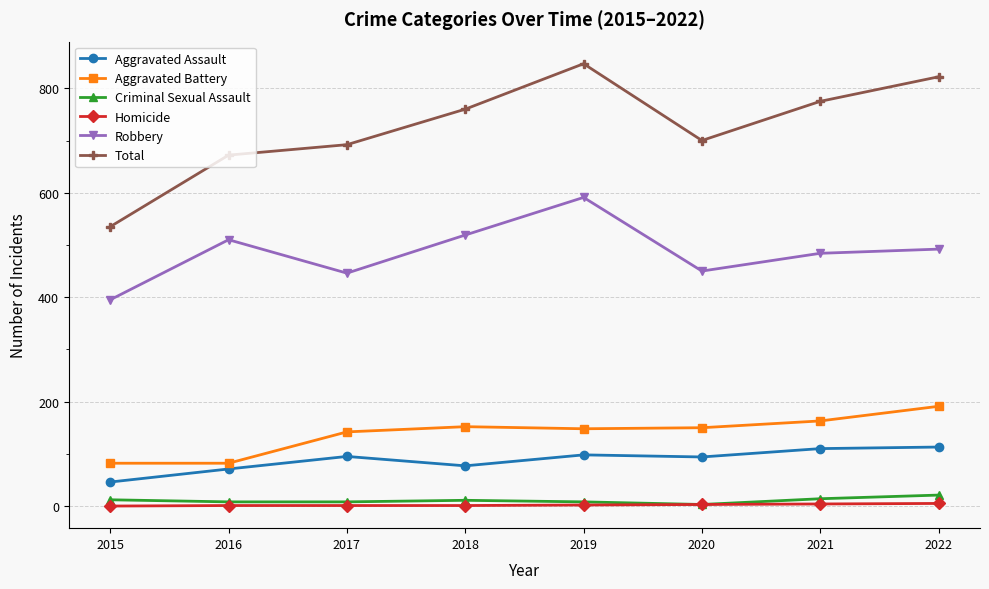

Which series has the largest total across all categories?

Total